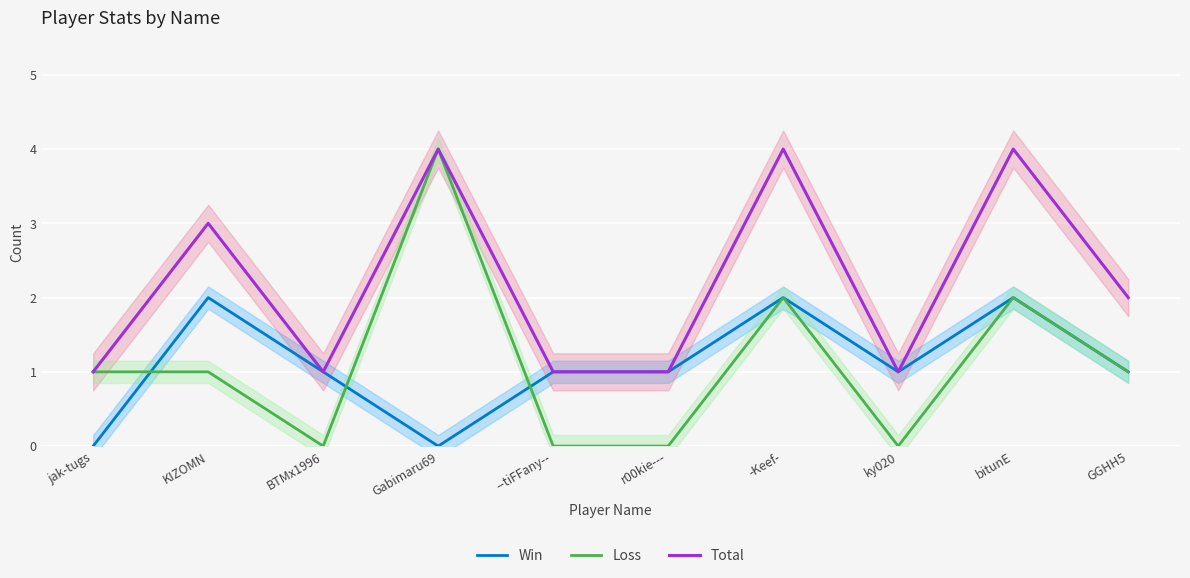

At -Keef-, list the series in order from smallest to largest.

Win, Loss, Total